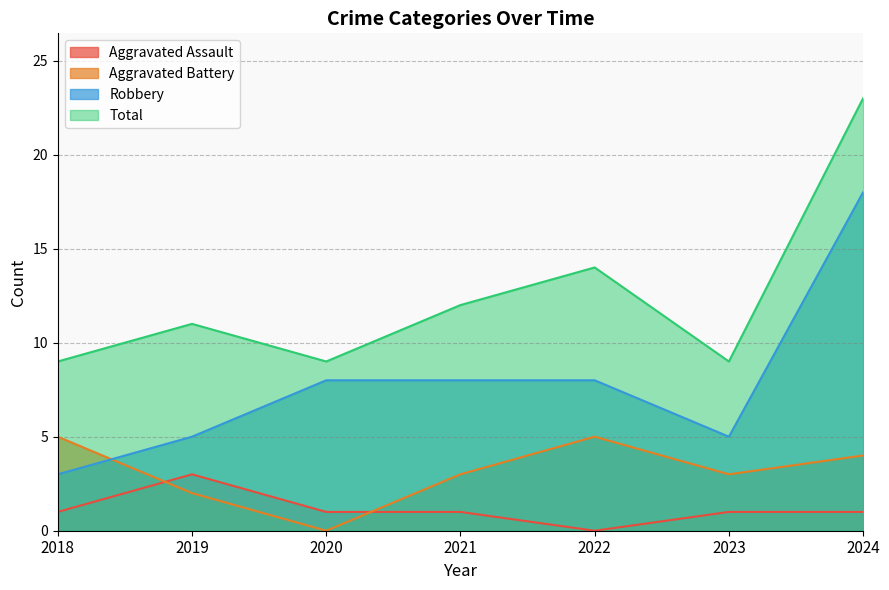

At which category is the sum across all series the highest?

2024